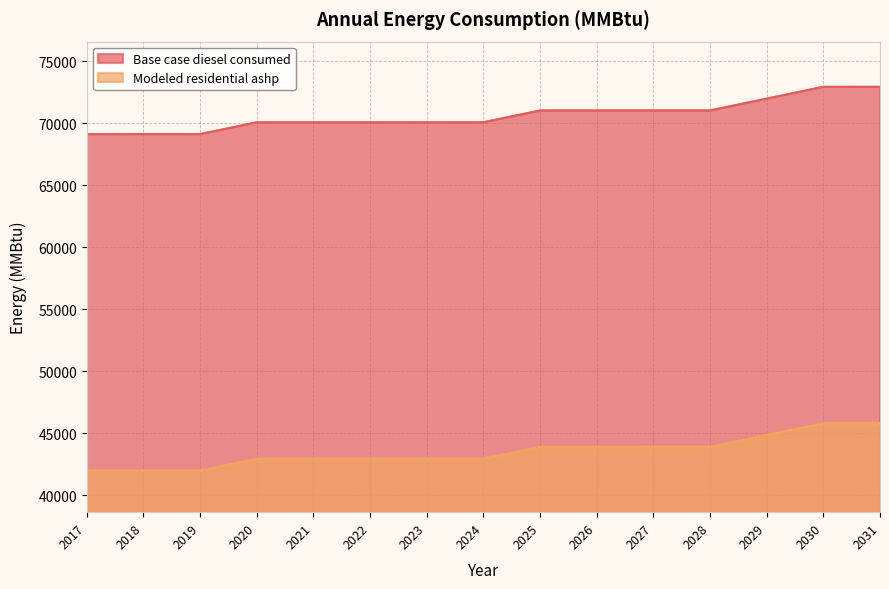

At which label does Modeled residential ashp reach its peak?

2031